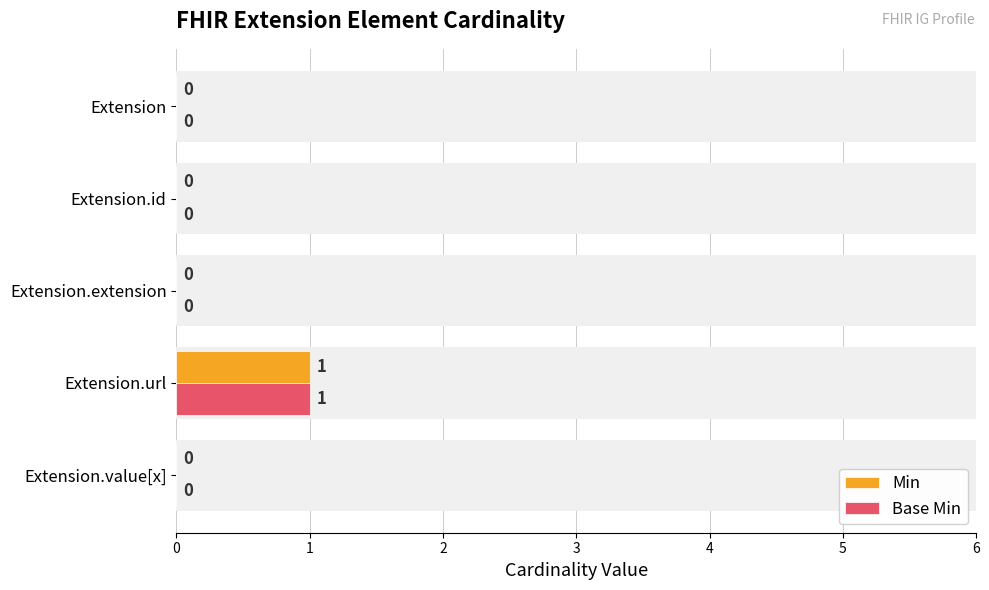

Between 0 and 2, which series saw the biggest shift?

Min